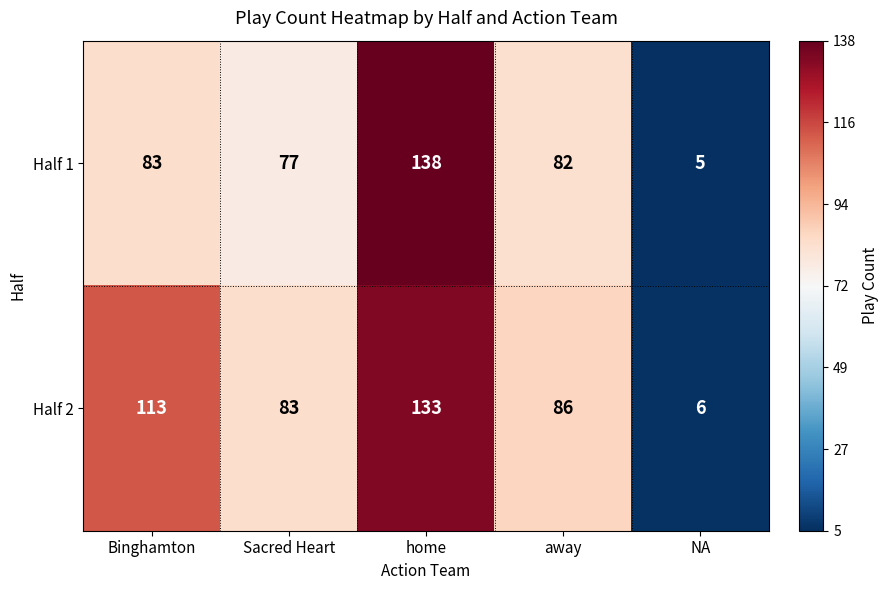

What is the total value across all series at away?

168